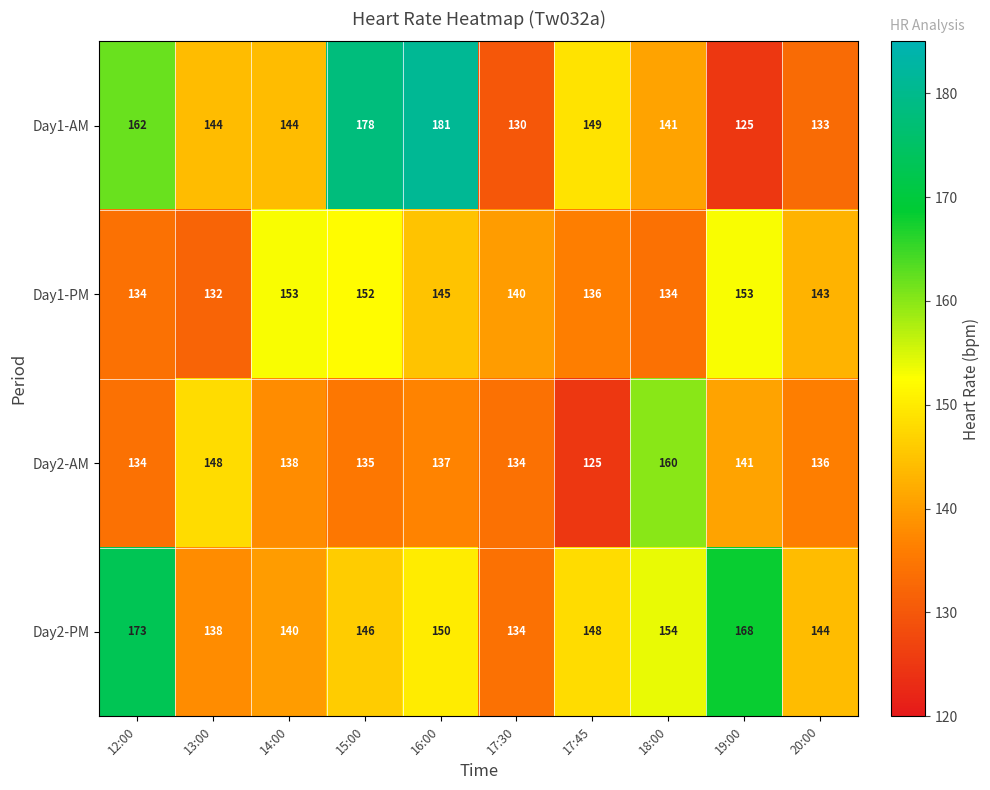

What is the difference between the Day2-AM values at 13:00 and 20:00?

12